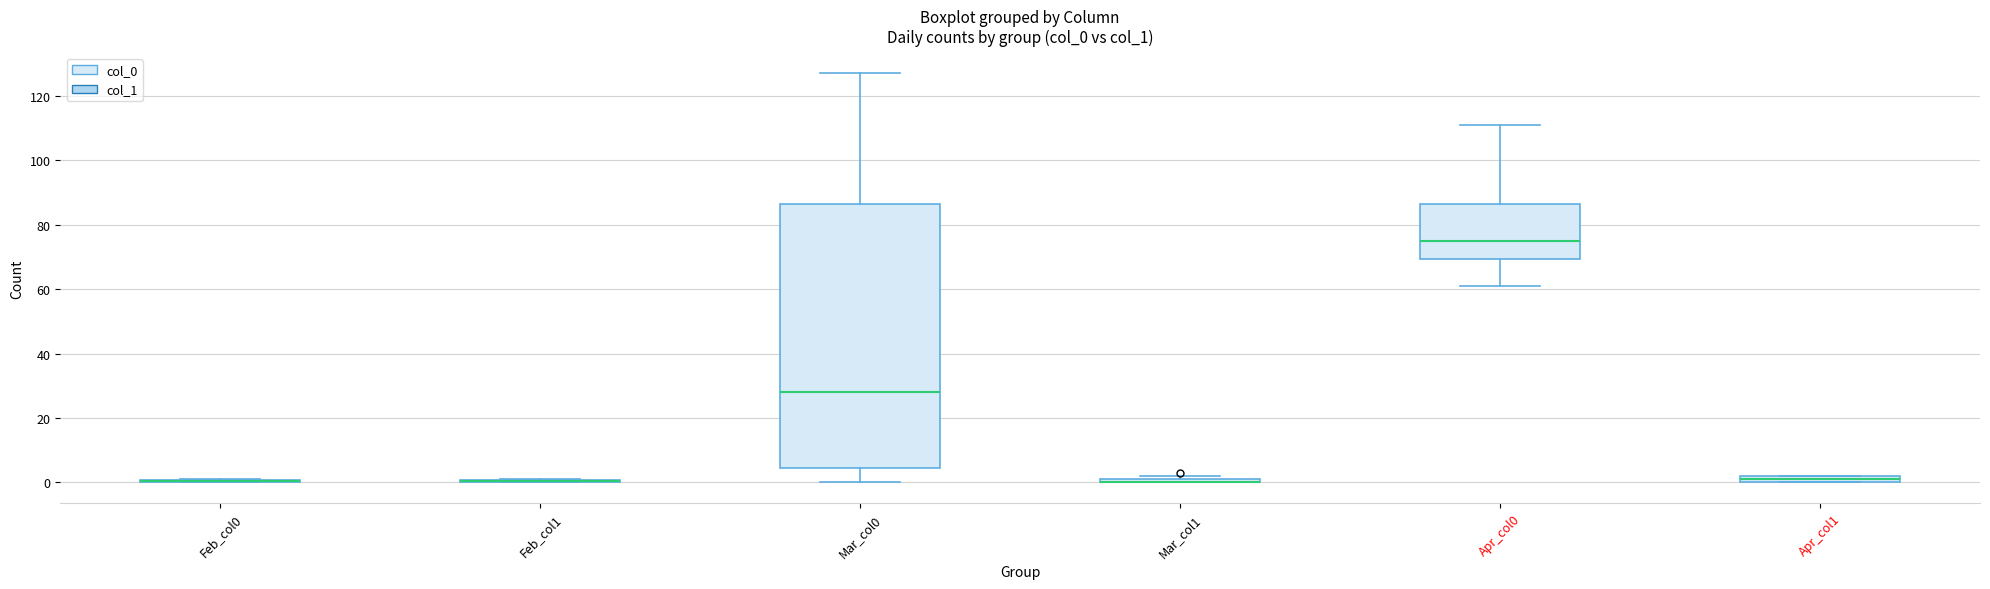

Which box is the tallest, from its lower edge to its upper edge?

Mar_col0